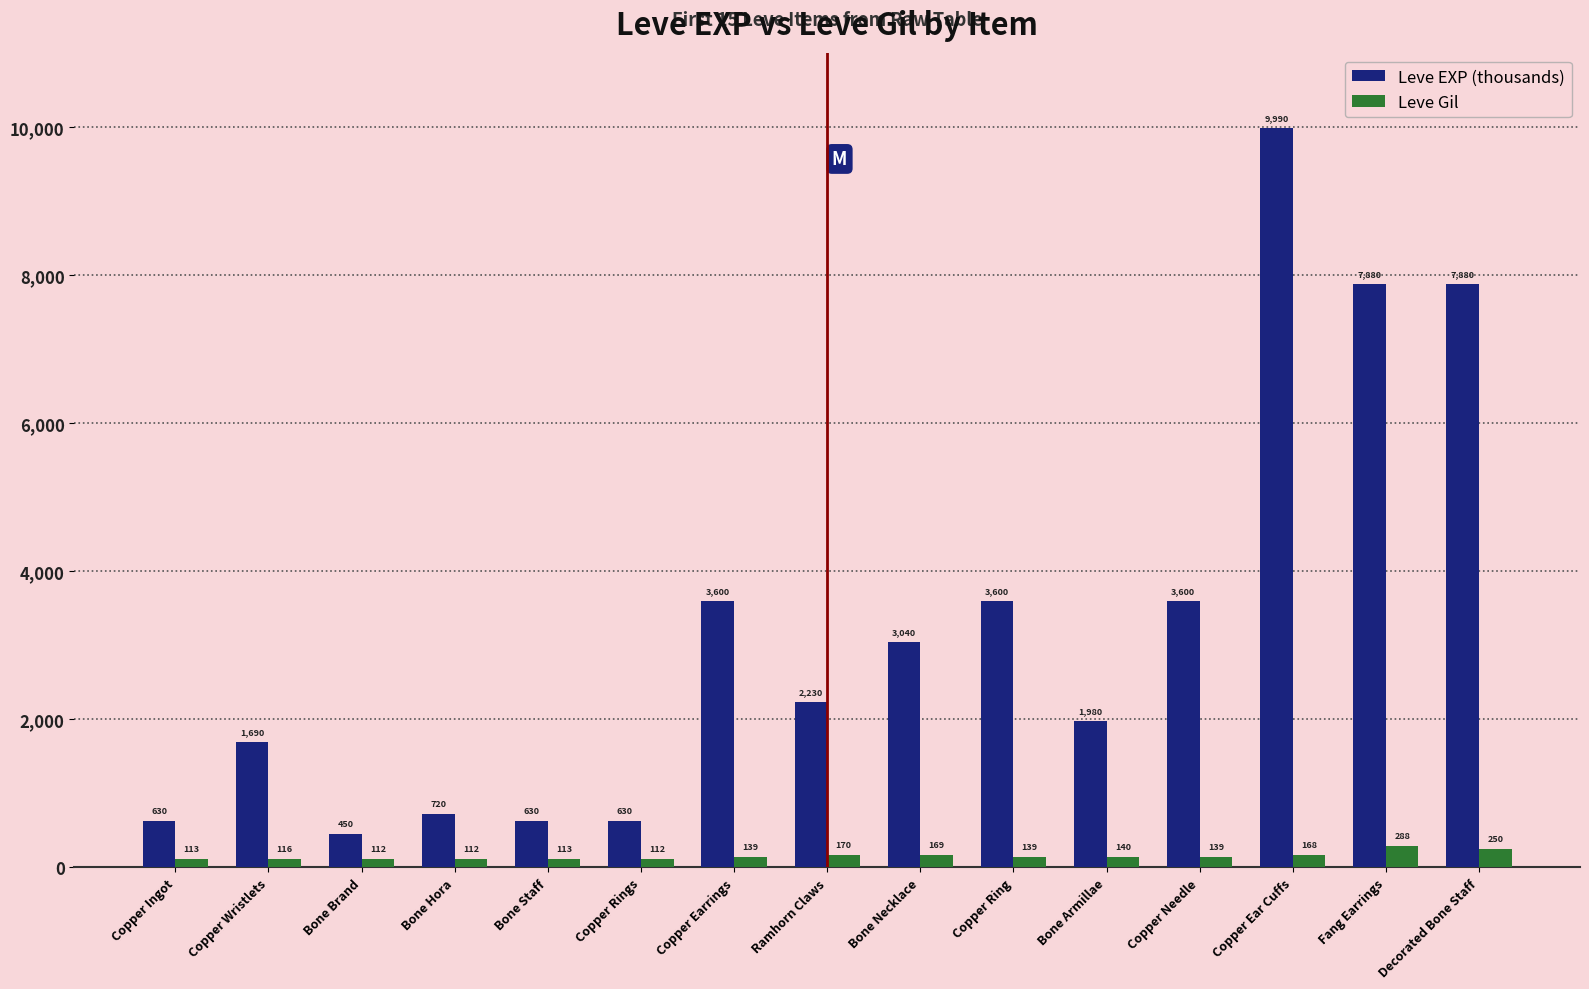

Read the Leve EXP (thousands) value at Bone Staff, to the nearest 100.

600